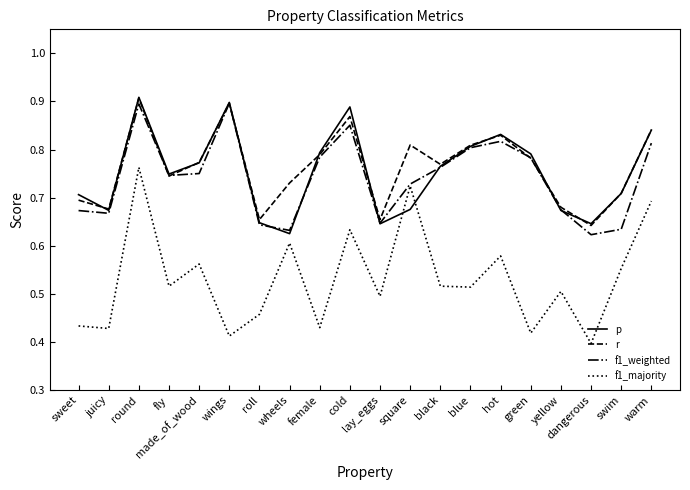

The value of f1_weighted at wings is 1.5. True or false?

False